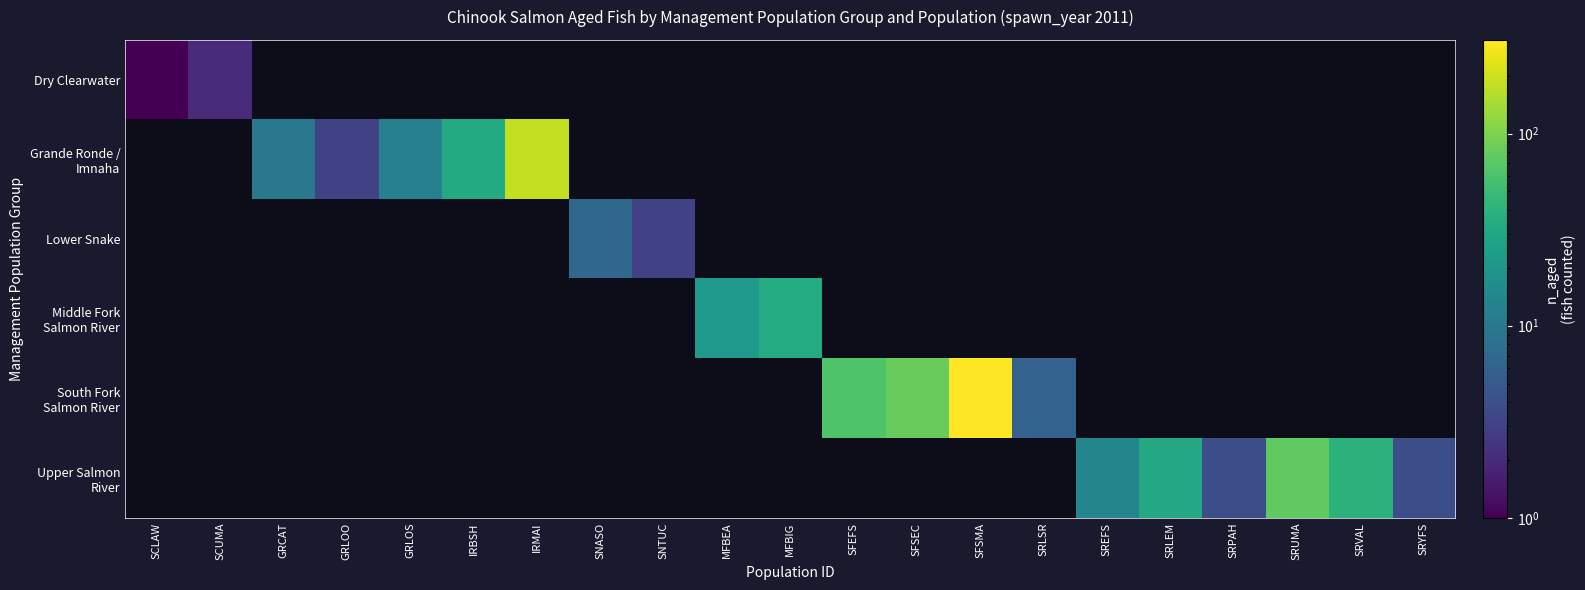

Between SRUMA and SRLSR, which is larger?

SRUMA